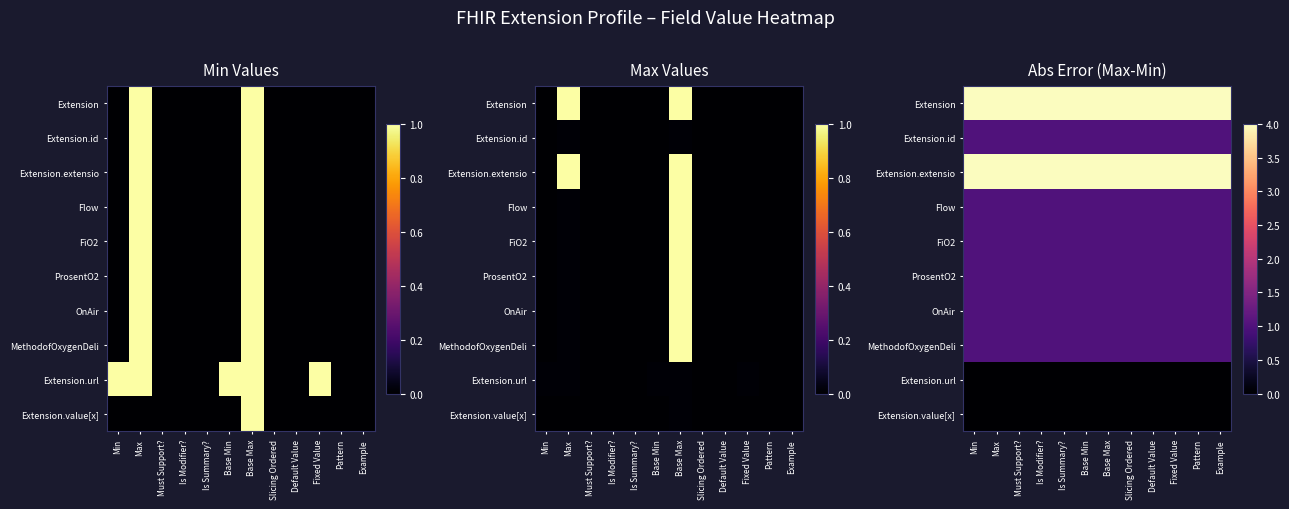

At which category is the sum across all series the highest?

Min